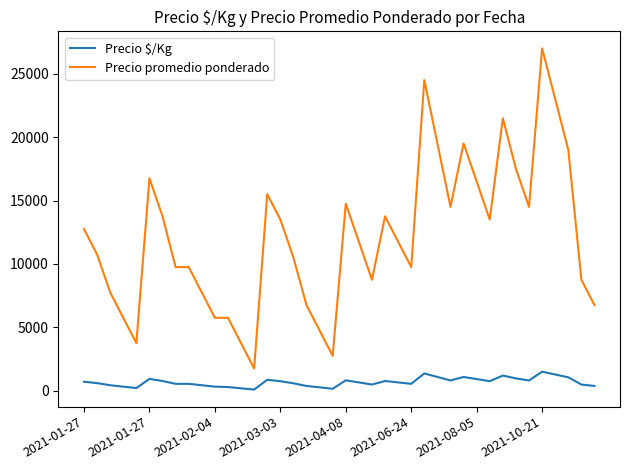

What is the difference between the maximum and minimum values in the Precio promedio ponderado series?

25250